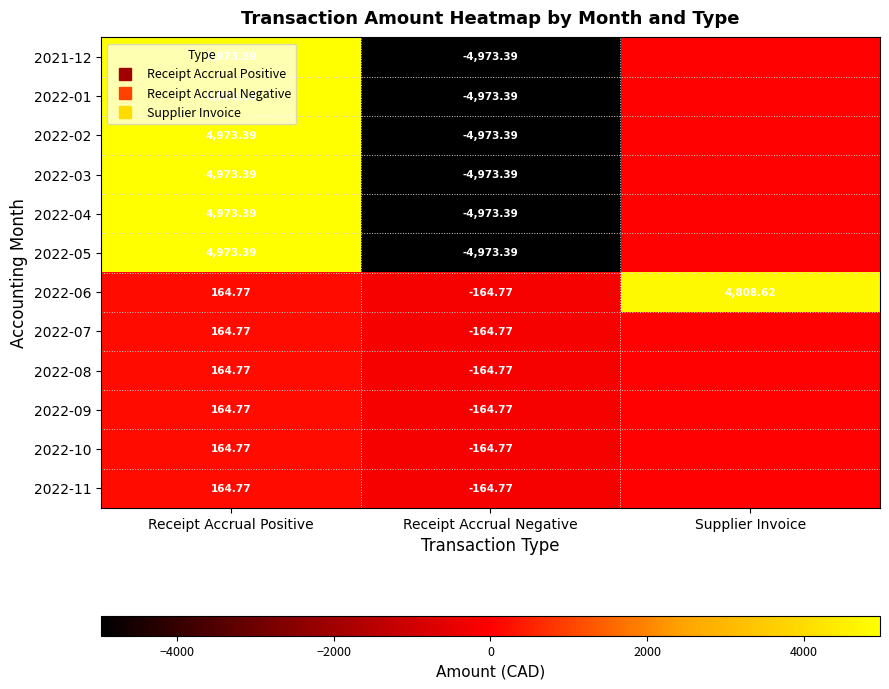

At how many categories does at least one series exceed 920?

2